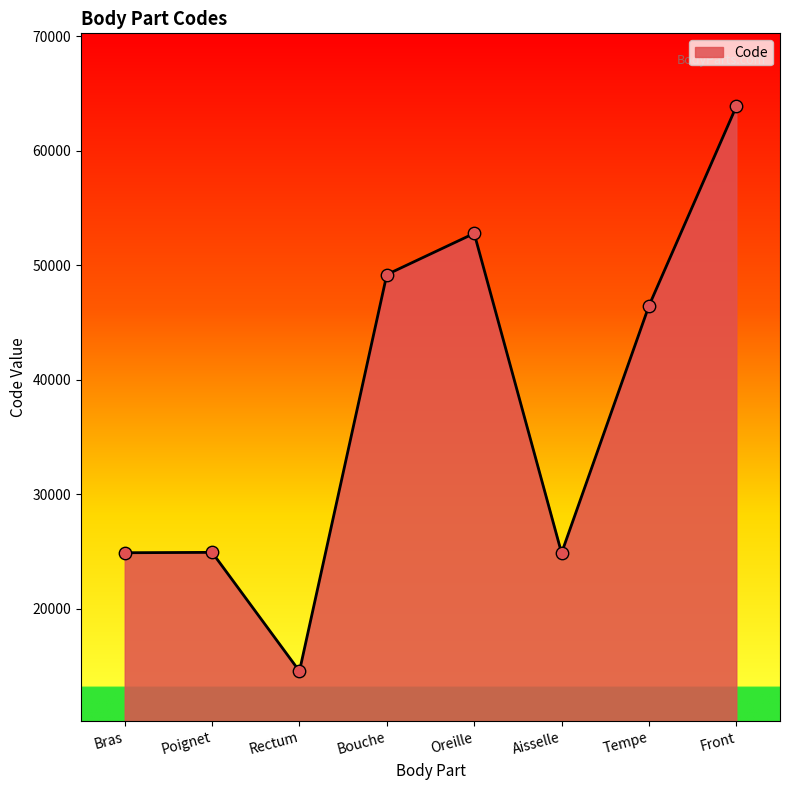

What is the change in value from Rectum to Aisselle?

+10320